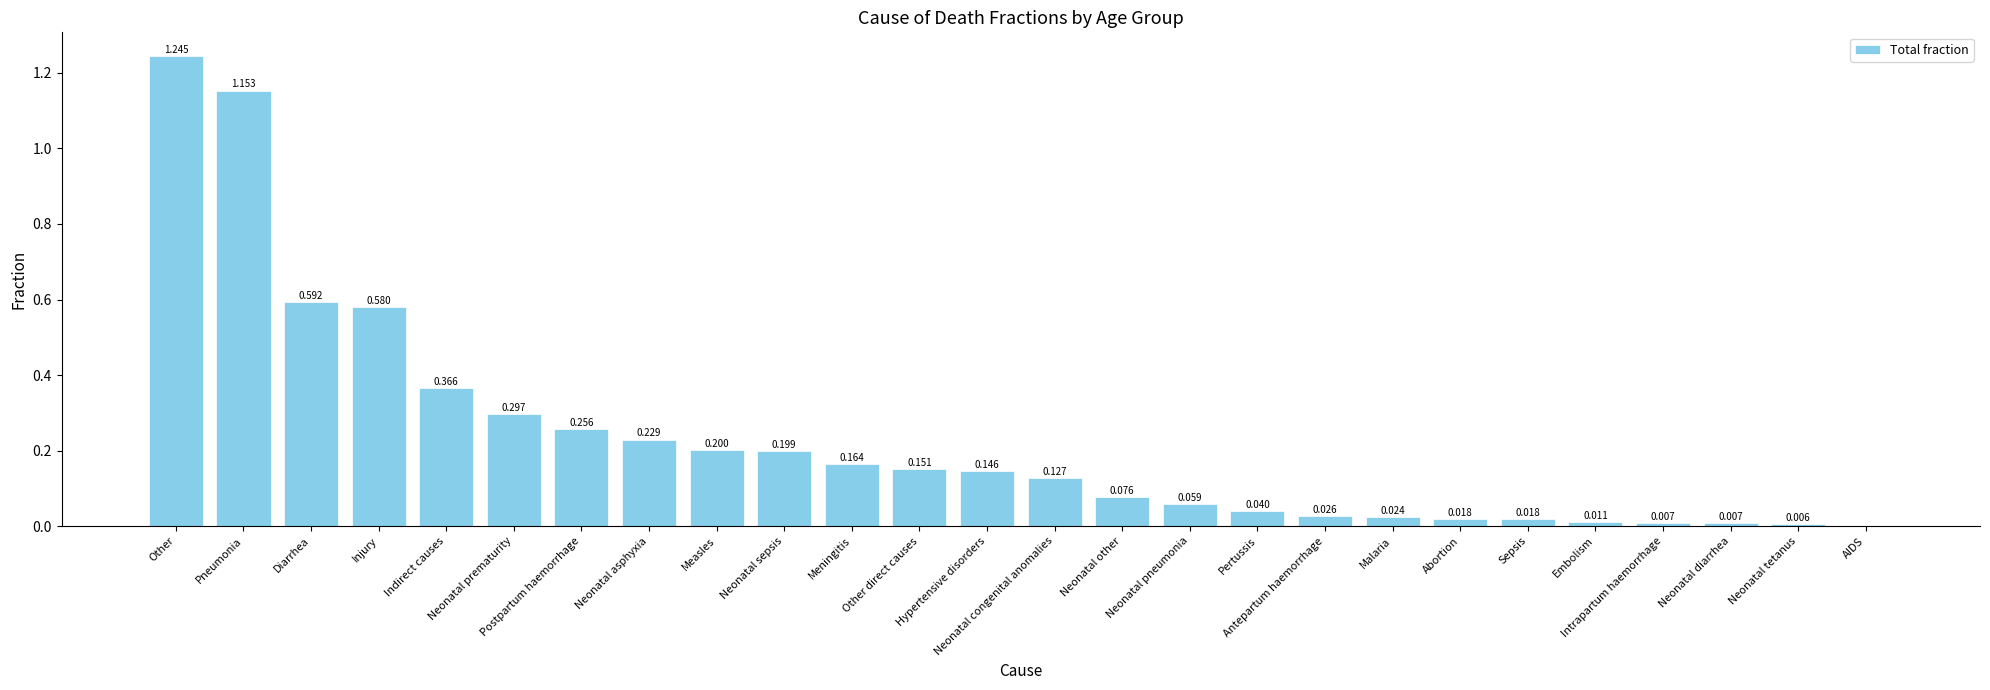

Reading right to left, transcribe all the data shown in this chart.

AIDS=0.0	Neonatal tetanus=0.0	Neonatal diarrhea=0.0	Intrapartum haemorrhage=0.0	Embolism=0.0	Sepsis=0.0	Abortion=0.0	Malaria=0.0	Antepartum haemorrhage=0.0	Pertussis=0.0	Neonatal pneumonia=0.1	Neonatal other=0.1	Neonatal congenital anomalies=0.1	Hypertensive disorders=0.1	Other direct causes=0.2	Meningitis=0.2	Neonatal sepsis=0.2	Measles=0.2	Neonatal asphyxia=0.2	Postpartum haemorrhage=0.3	Neonatal prematurity=0.3	Indirect causes=0.4	Injury=0.6	Diarrhea=0.6	Pneumonia=1.2	Other=1.2